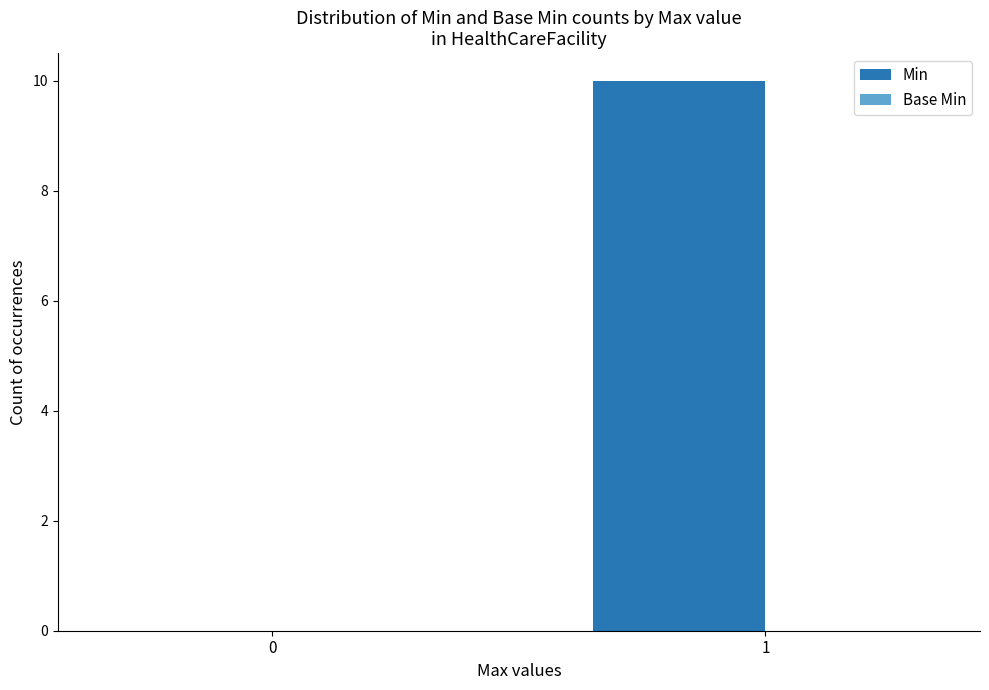

Reading left to right, extract all data points from this chart.

0=0	1=10